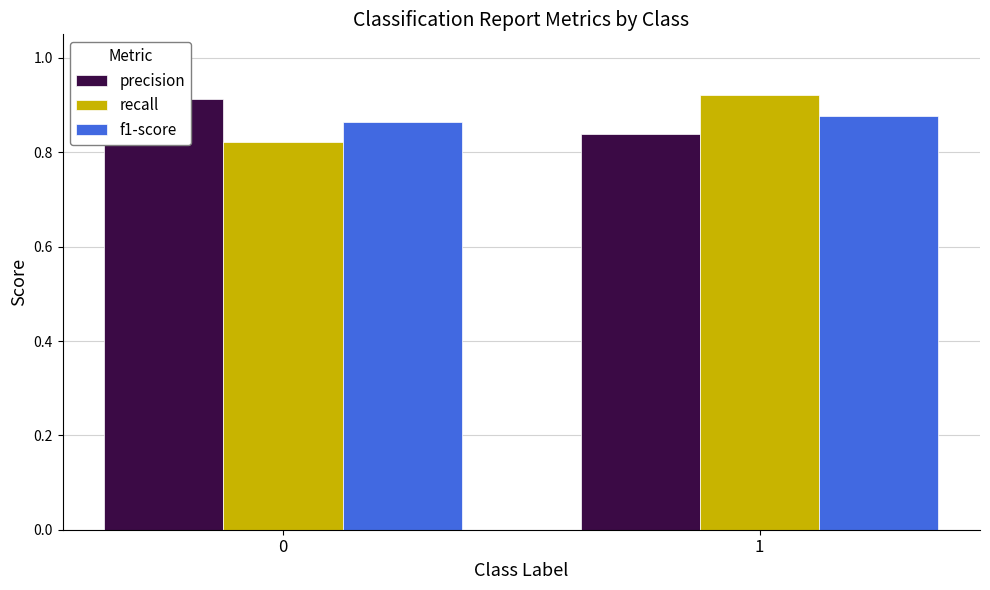

The value of precision at 1 is 0.4. True or false?

False